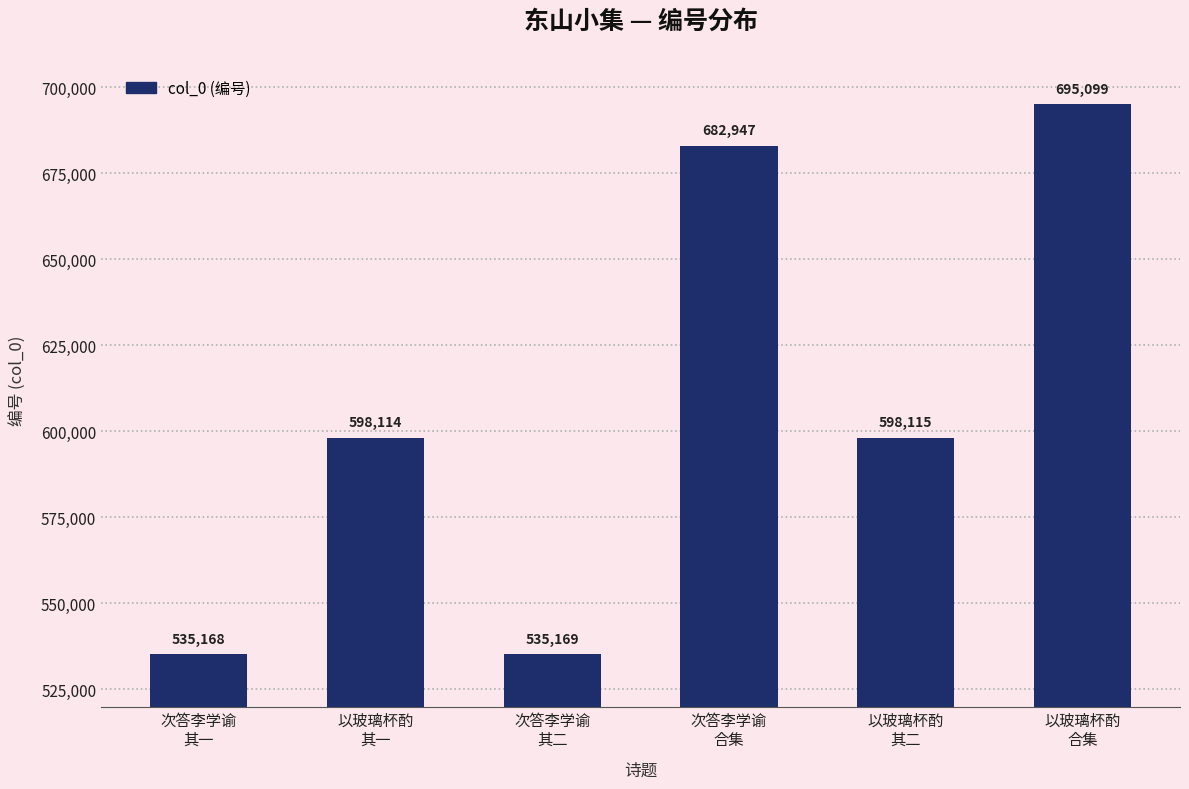

What is the value of the 5th bar from the left?

598115